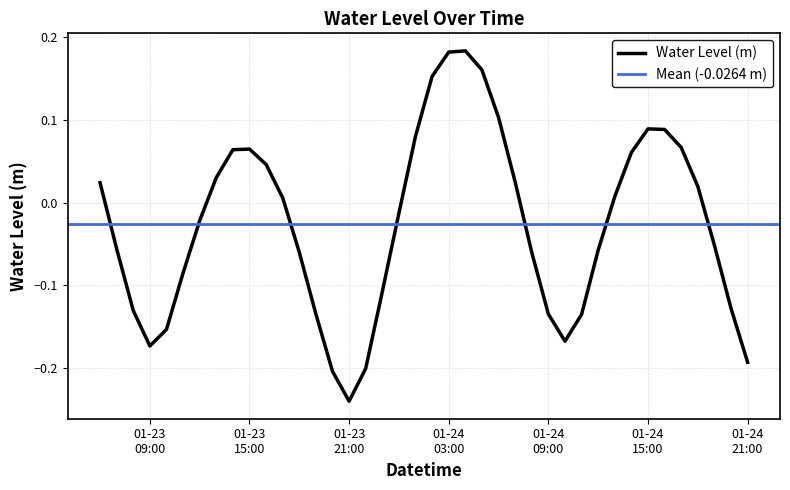

How many points are lower than both their immediate neighbors (excluding endpoints)?

3